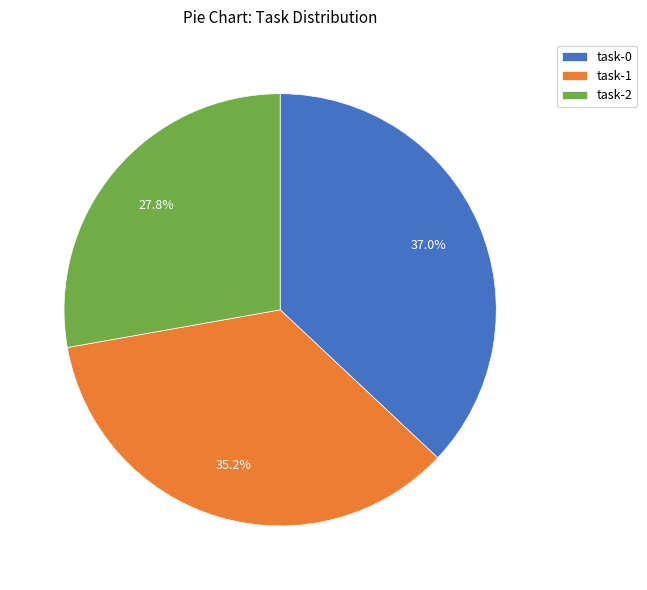

Is there a majority slice in this chart?

No